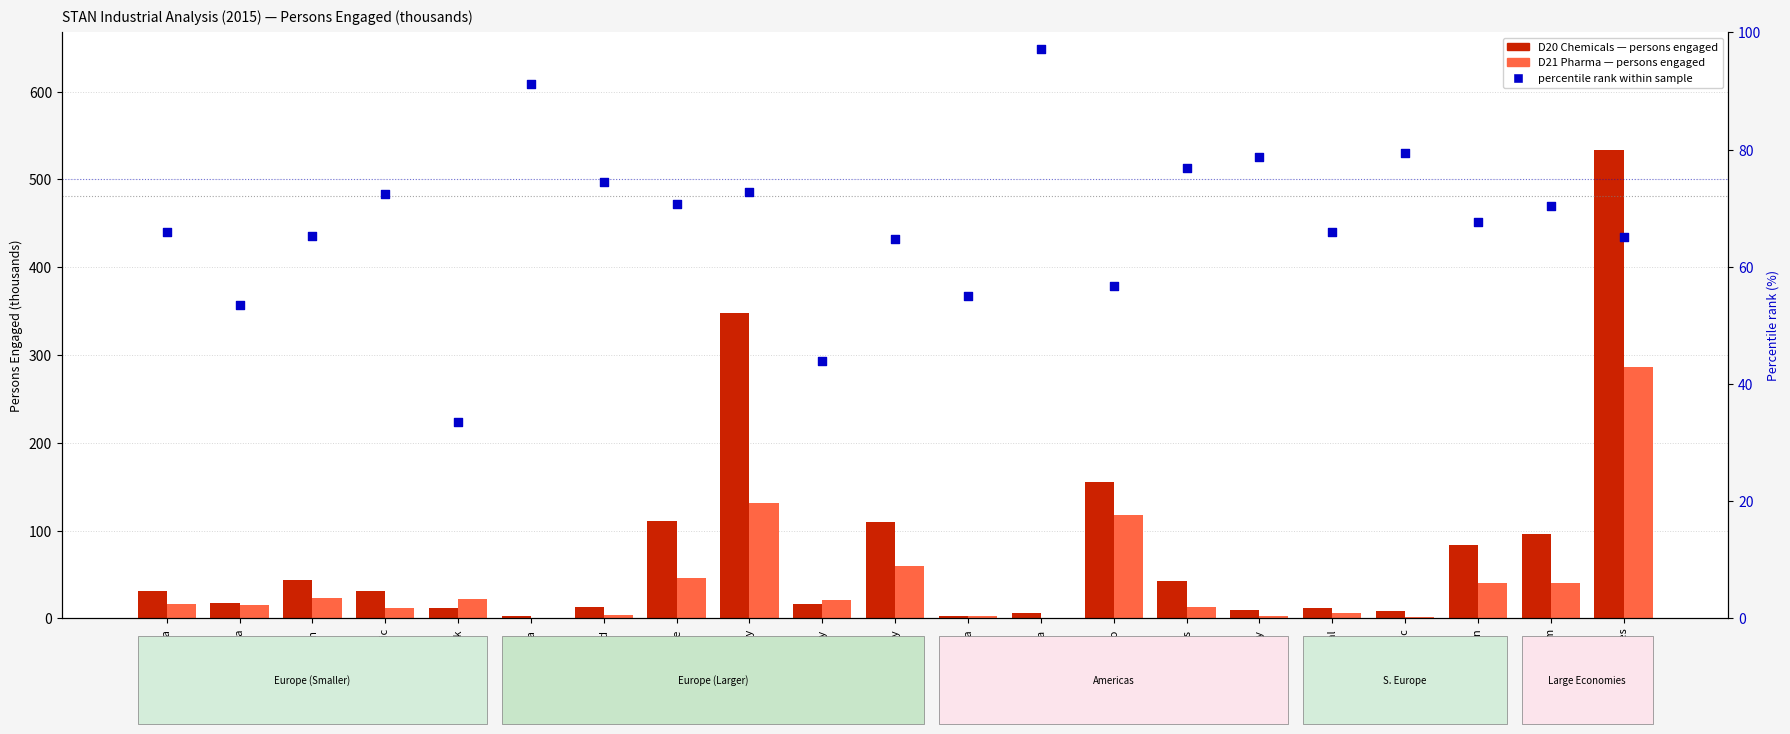

What are all the series names shown in the legend?

D20 Chemicals persons engaged, D21 Pharma persons engaged, percentile rank within sample